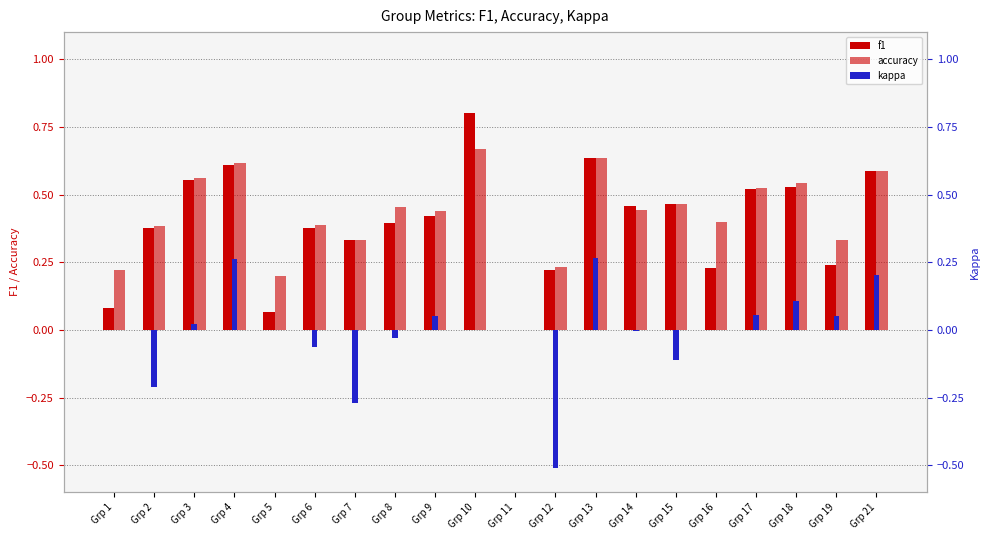

What is the spread (max minus min) of values at Grp 9?

0.4